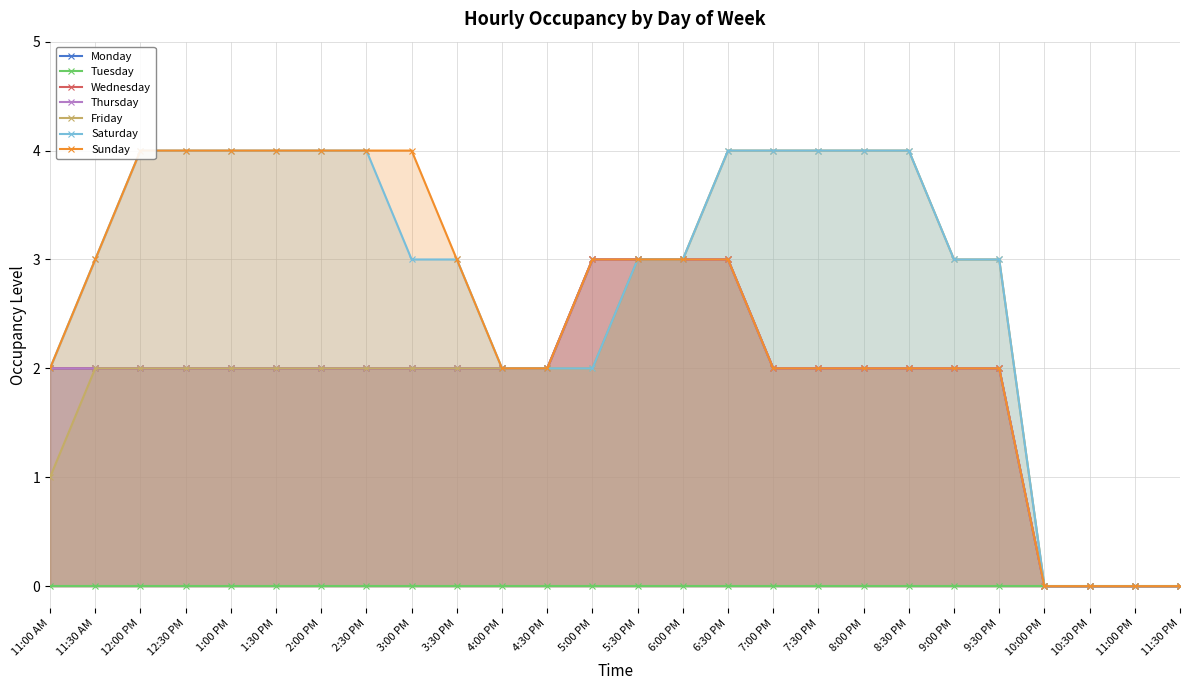

What is the sum of all Sunday values?

64